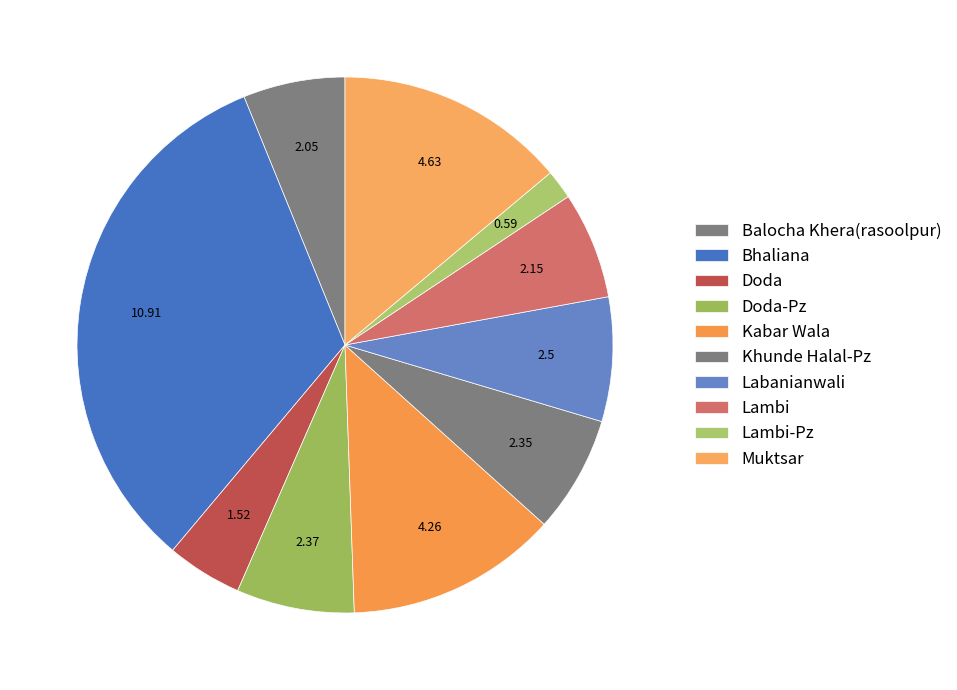

Rank the categories by value from highest to lowest.

Bhaliana, Muktsar, Kabar Wala, Labanianwali, Doda-Pz, Khunde Halal-Pz, Lambi, Balocha Khera(rasoolpur), Doda, Lambi-Pz